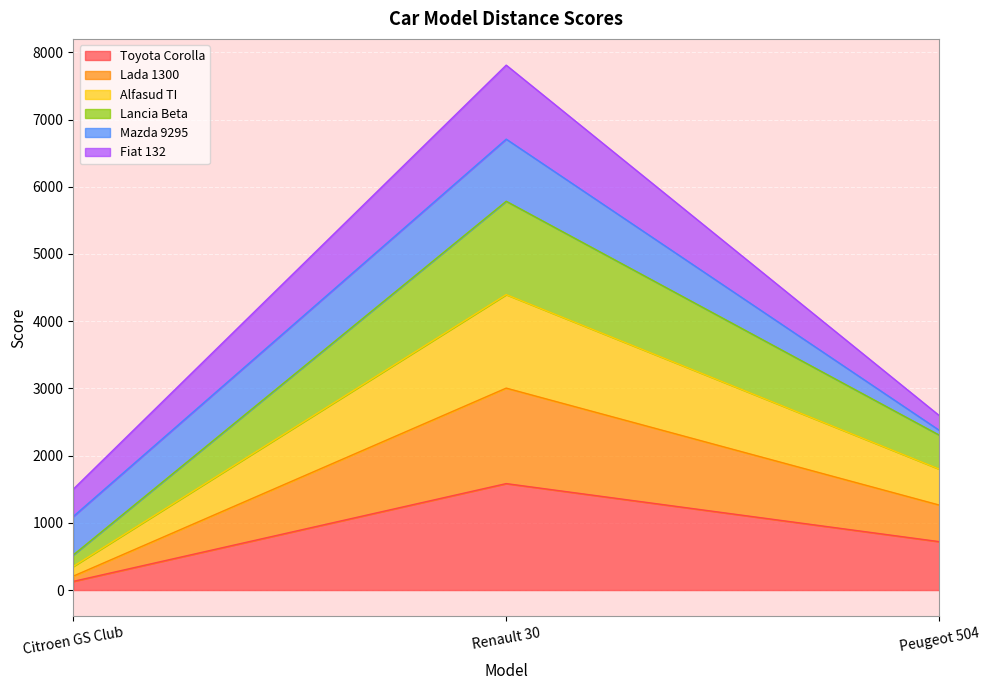

At which label does Toyota Corolla reach its minimum?

Citroen GS Club